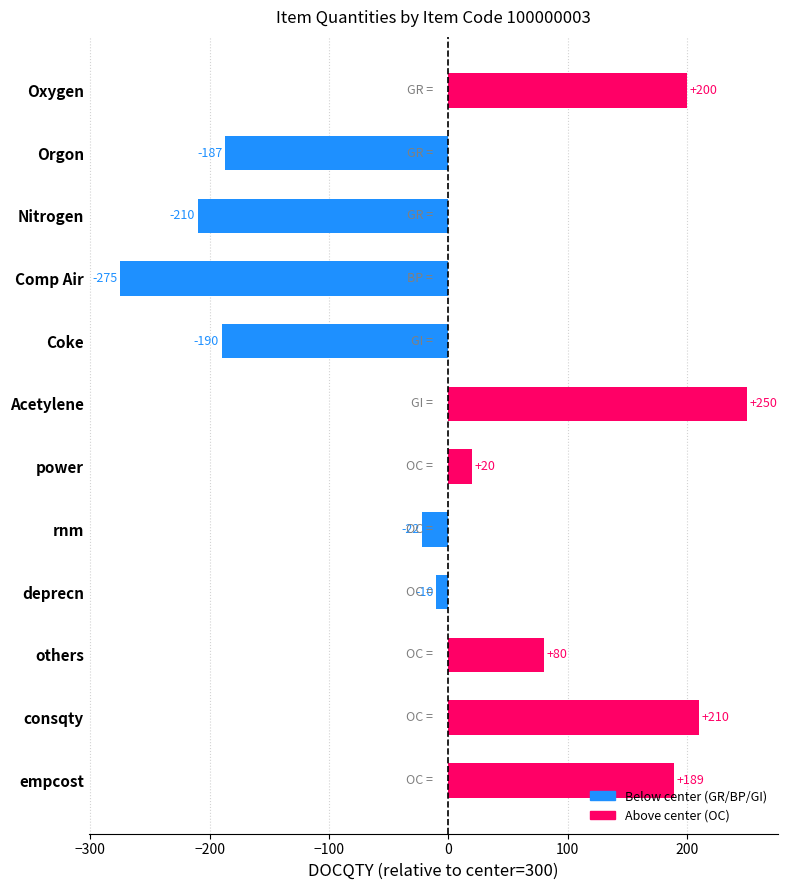

What is the difference between the second highest and minimum values?

485